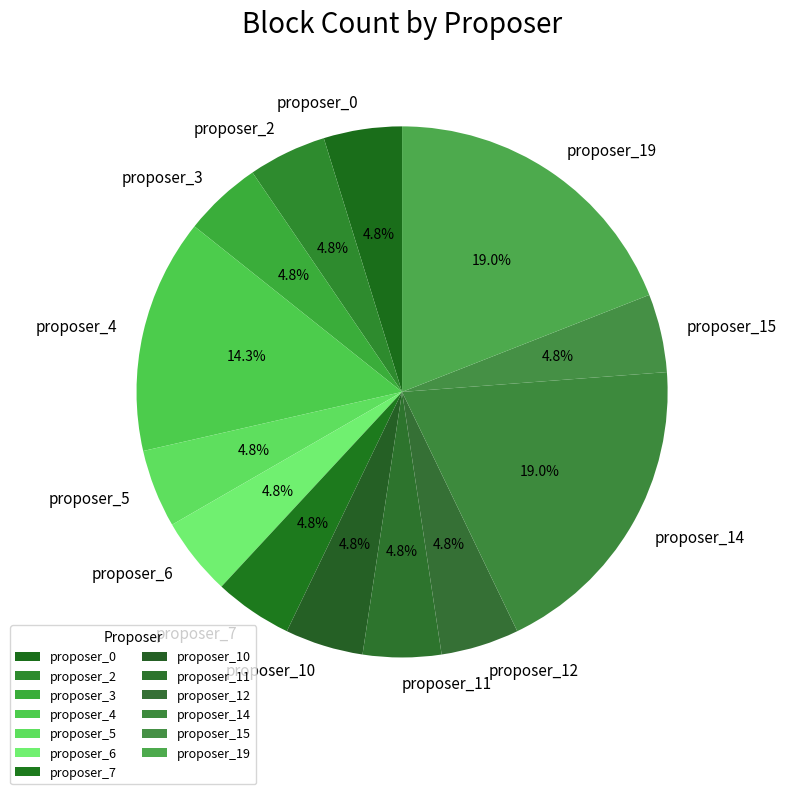

What is the ratio of the value at proposer_2 to the value at proposer_3?

1.0